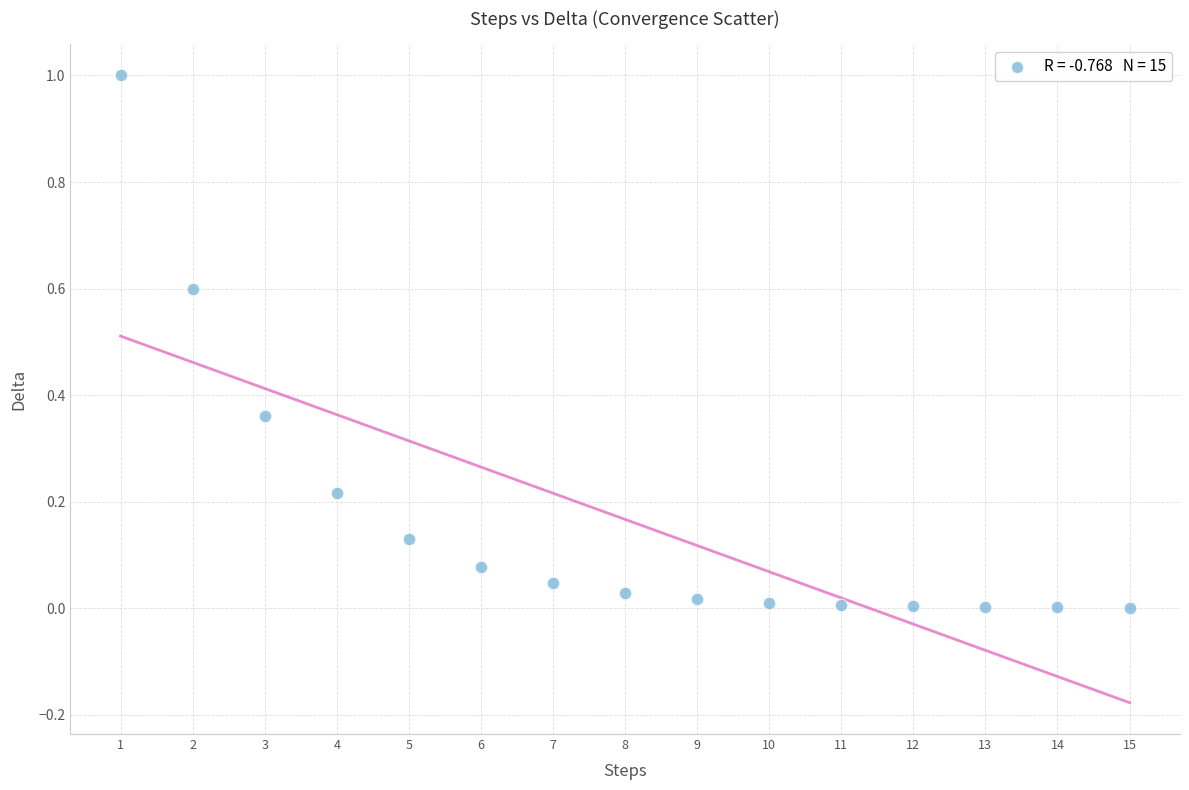

What is the range of X values (max minus min)?

14.0